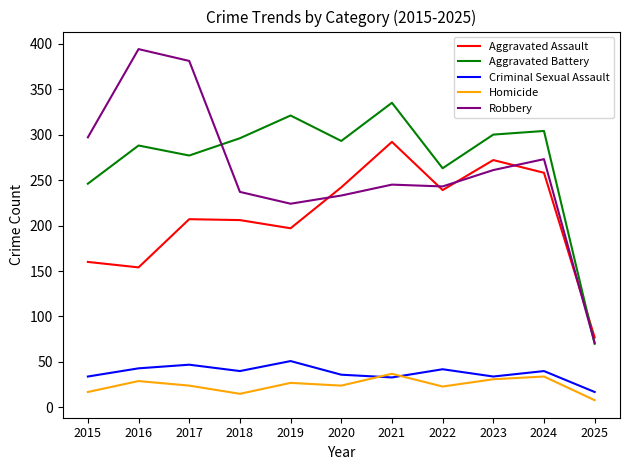

Rank the series by their maximum value, from lowest to highest.

Homicide, Criminal Sexual Assault, Aggravated Assault, Aggravated Battery, Robbery